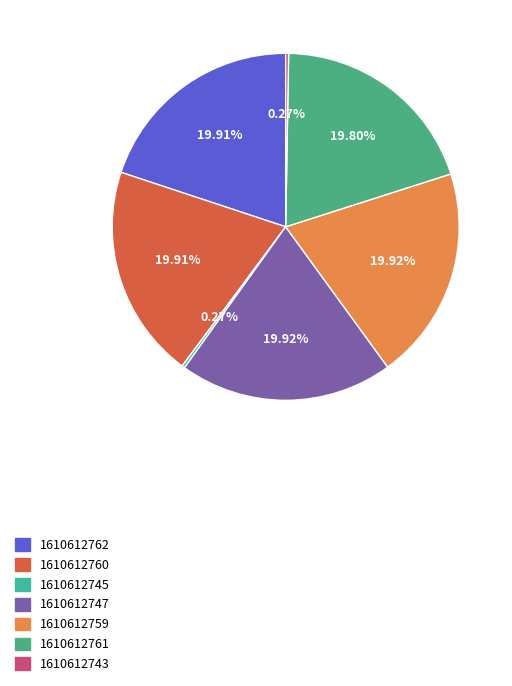

Which category has the smallest portion of the pie?

1610612745